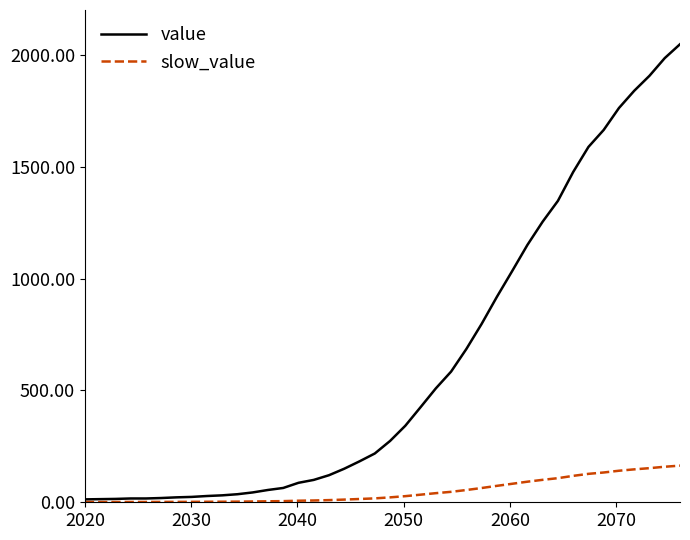

What is the maximum value shown in the chart?

2047.0